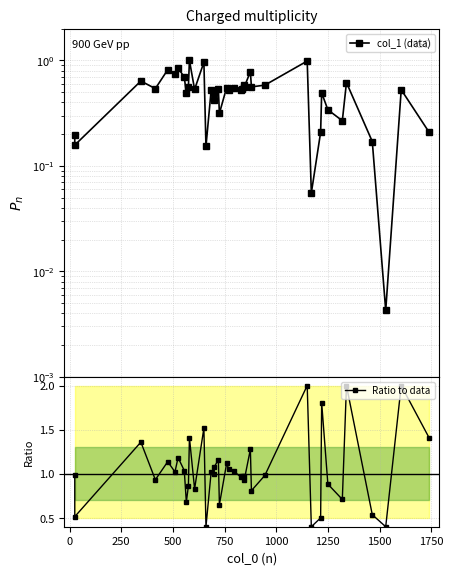

Reading right to left, list all the values displayed in this chart.

col_1 (data): 0.2	0.5	0.0	0.2	0.6	0.3	0.3	0.5	0.2	0.1	1.0	0.6	0.6	0.8	0.6	0.6	0.5	0.5	0.5	0.5	0.6	0.3	0.5	0.5	0.4	0.5	0.2	1.0	0.5	1.0	0.6	0.5	0.7	0.9	0.7	0.8	0.5	0.6	0.2	0.2
Ratio to data: 1.4	2.0	0.4	0.5	2.0	0.7	0.9	1.8	0.5	0.4	2.0	1.0	0.8	1.3	0.9	1.0	1.0	1.0	1.0	1.1	1.1	0.7	1.2	1.1	1.0	1.0	0.4	1.5	0.8	1.4	0.9	0.7	1.0	1.2	1.0	1.1	0.9	1.4	0.5	1.0